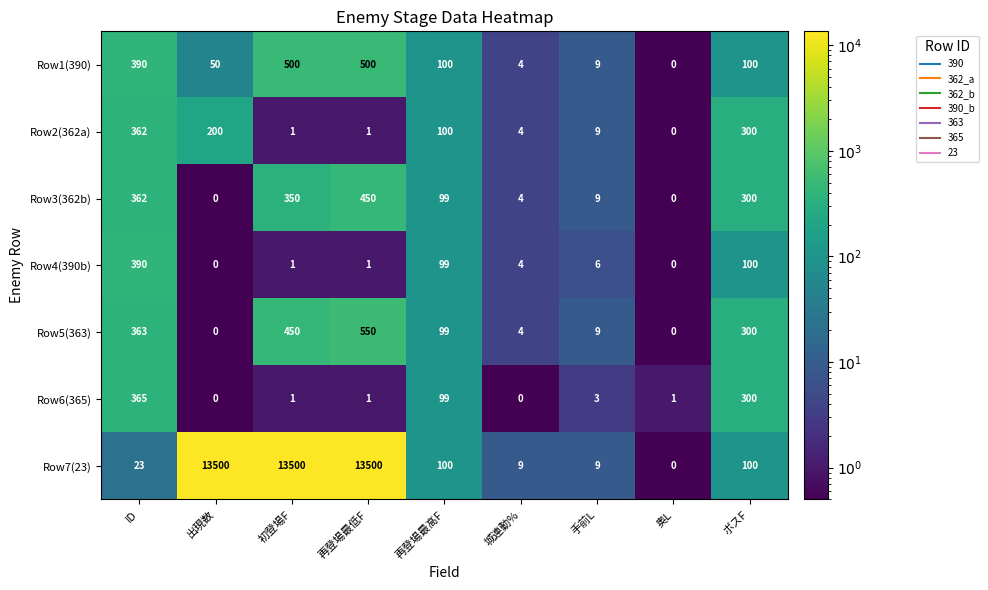

The value of Row6(365) at 再登場最低F is 1. True or false?

True